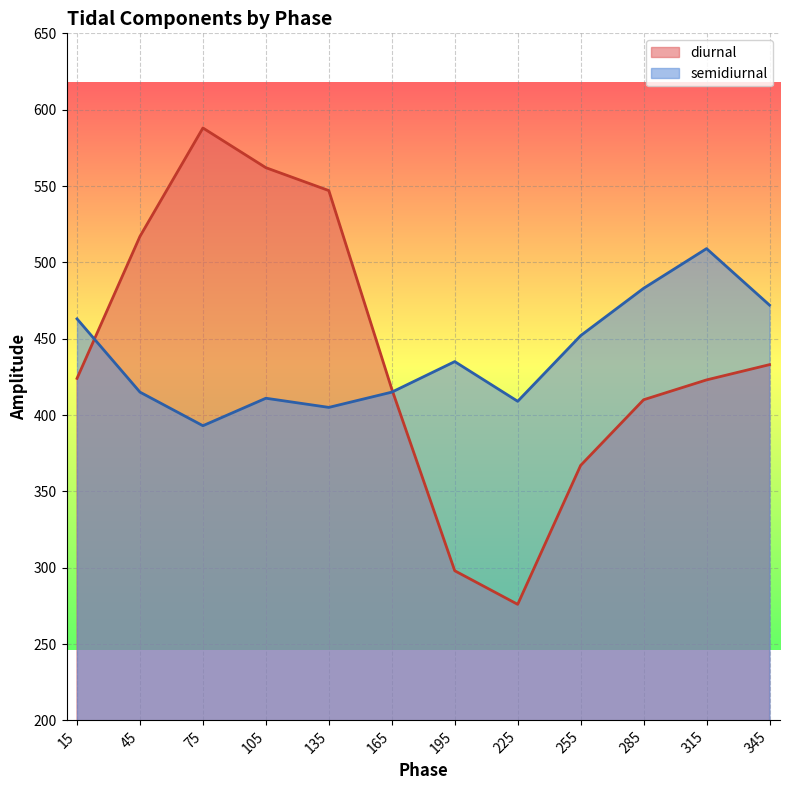

Is the value of diurnal at 135 greater than the value of semidiurnal at 45?

Yes